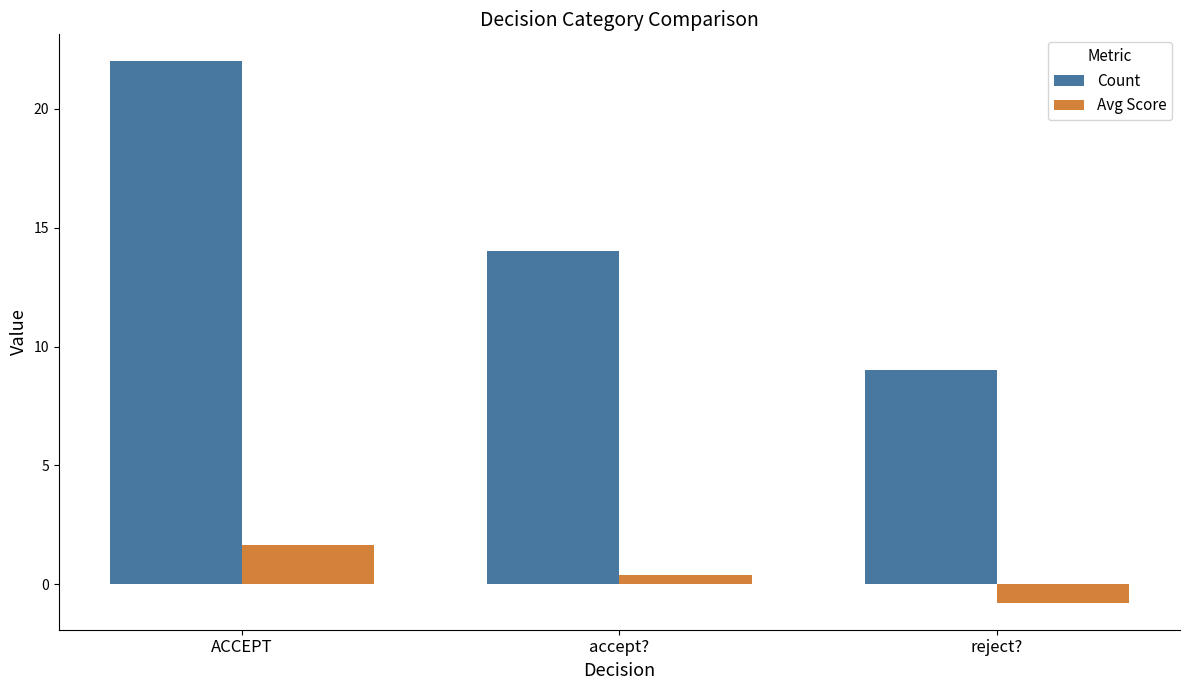

At reject?, list the series in order from smallest to largest.

Avg Score, Count